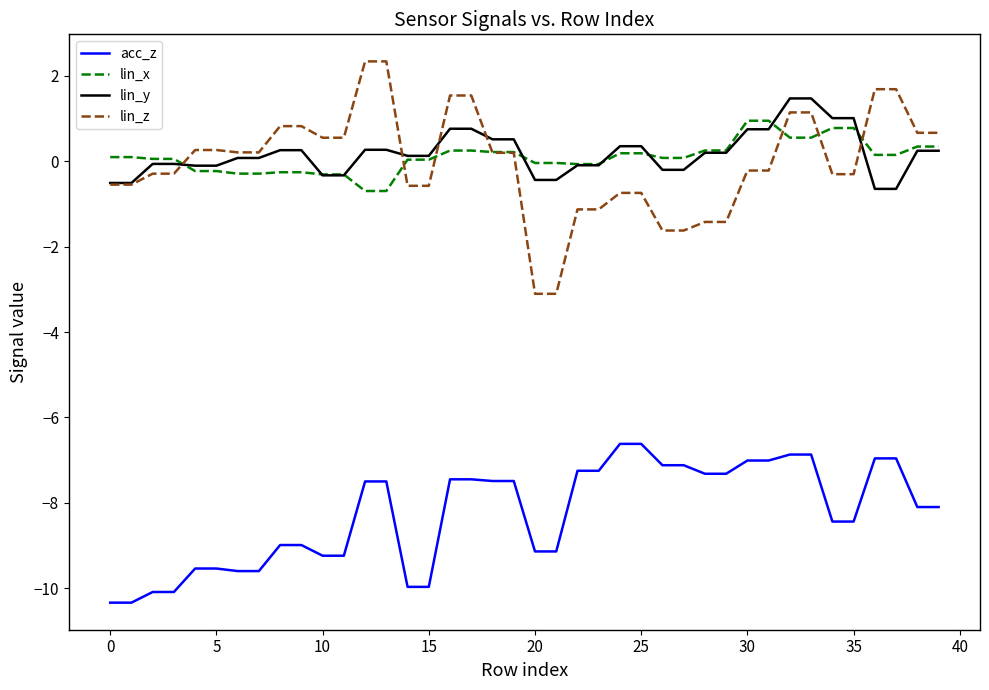

Which series has the widest spread of values?

lin_z